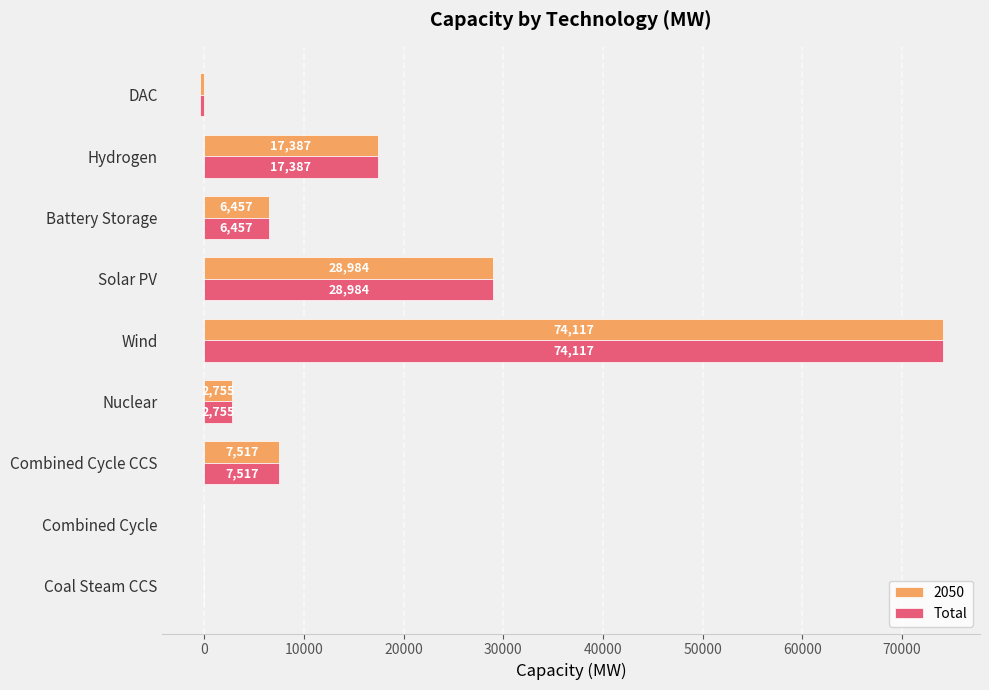

At which label is 2050 closest to 36820?

Solar PV